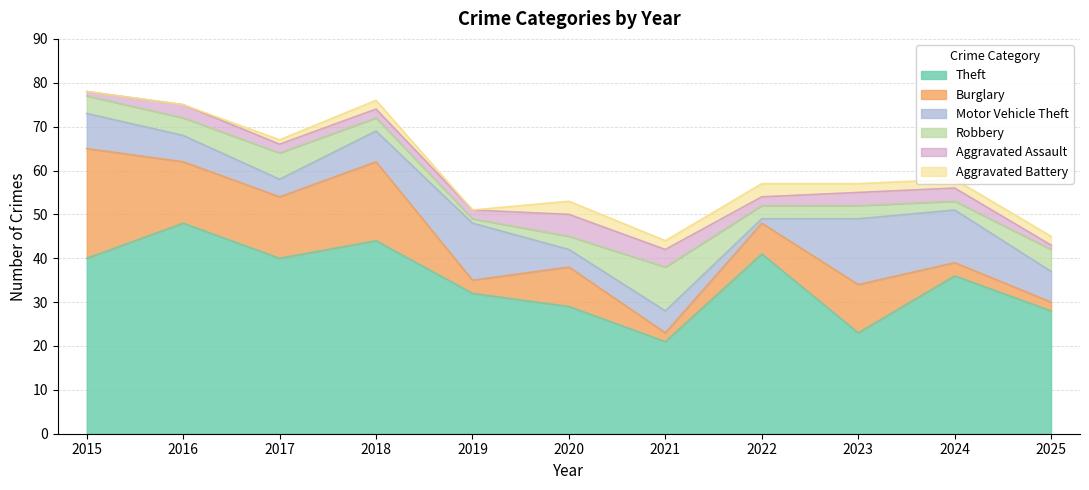

Rank the series by their maximum value, from lowest to highest.

Aggravated Battery, Aggravated Assault, Robbery, Motor Vehicle Theft, Burglary, Theft